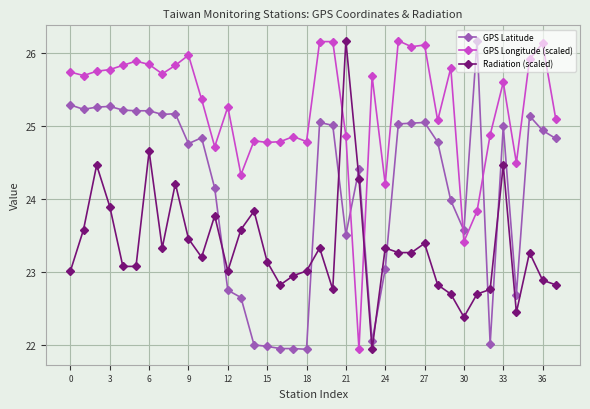

True or false: Radiation (scaled) has more than 0 interior local peaks.

True